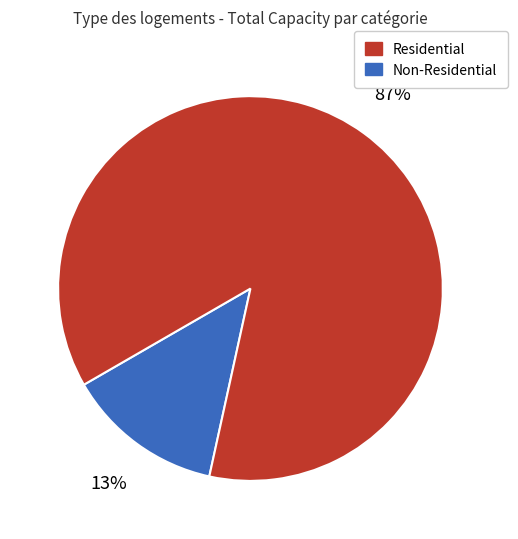

Is there any slice that represents more than half of the pie?

Yes